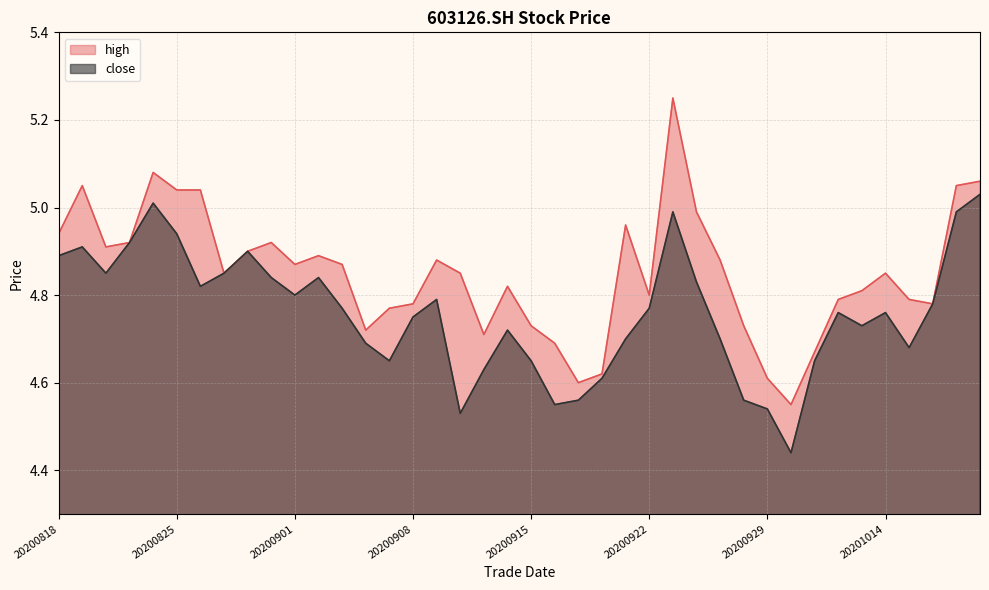

In high, how many points are lower than both neighbors (excluding endpoints)?

9